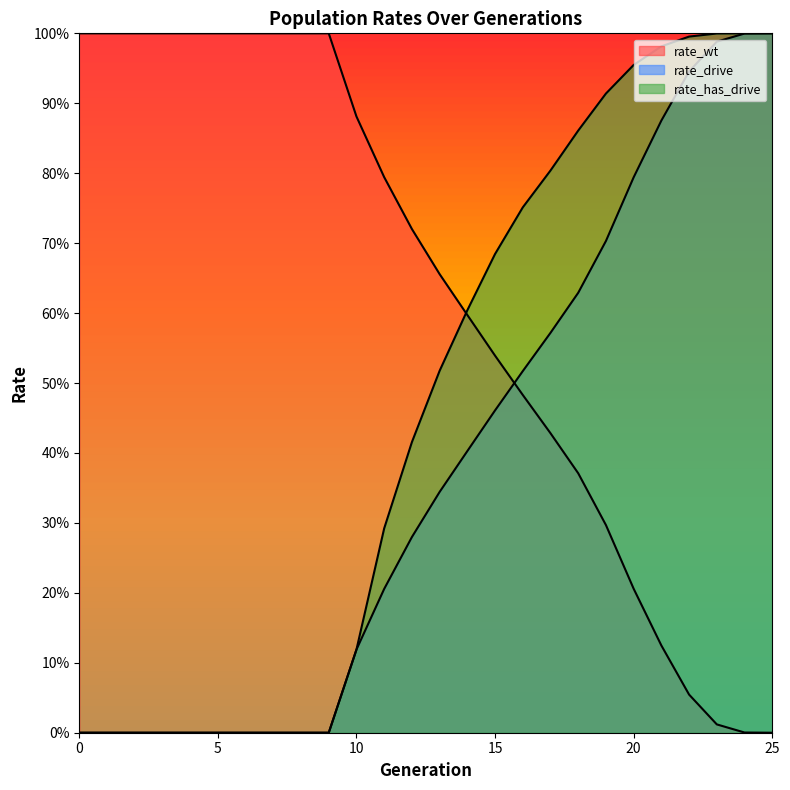

What is the value of the rate_drive point at the 26th from the left?

1.0